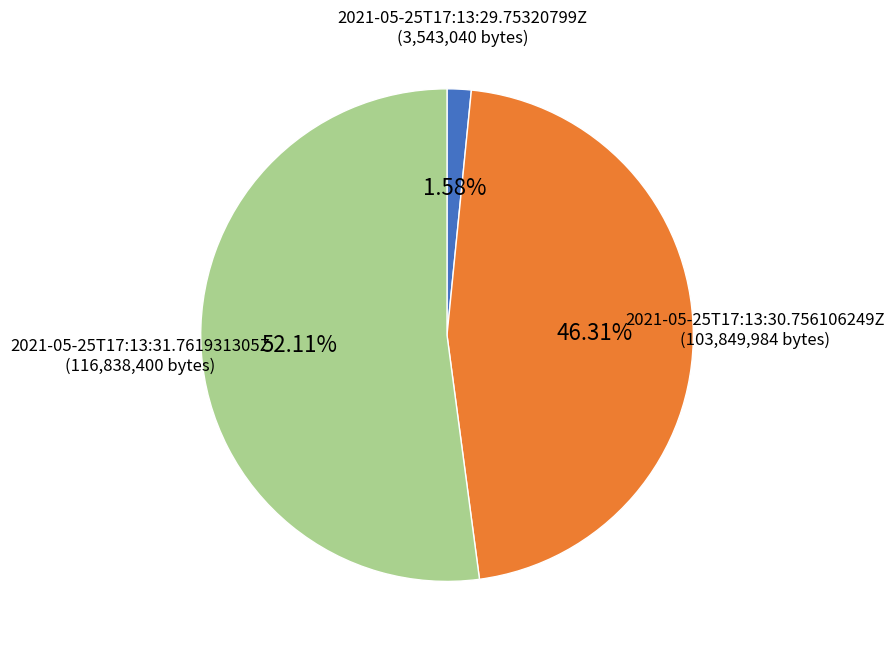

How many segments does this pie chart have?

3